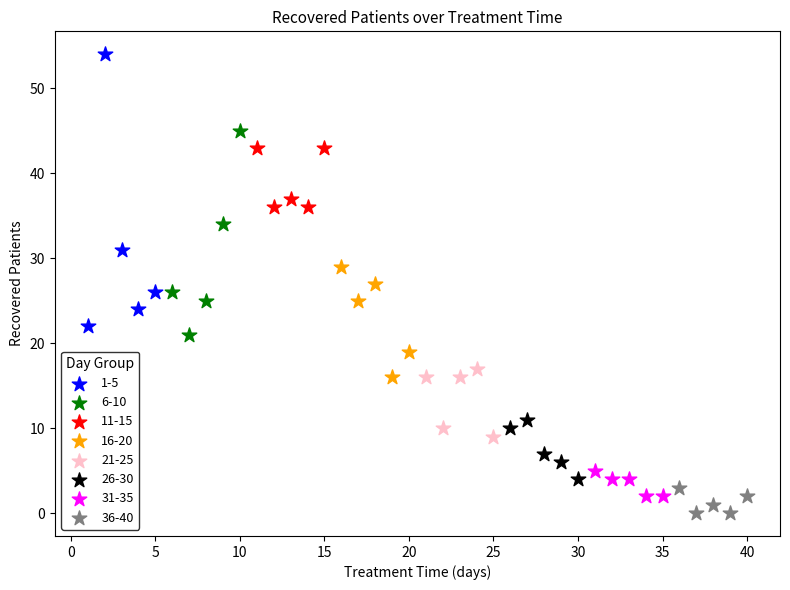

Which series has the largest Y range (max minus min)?

1-5